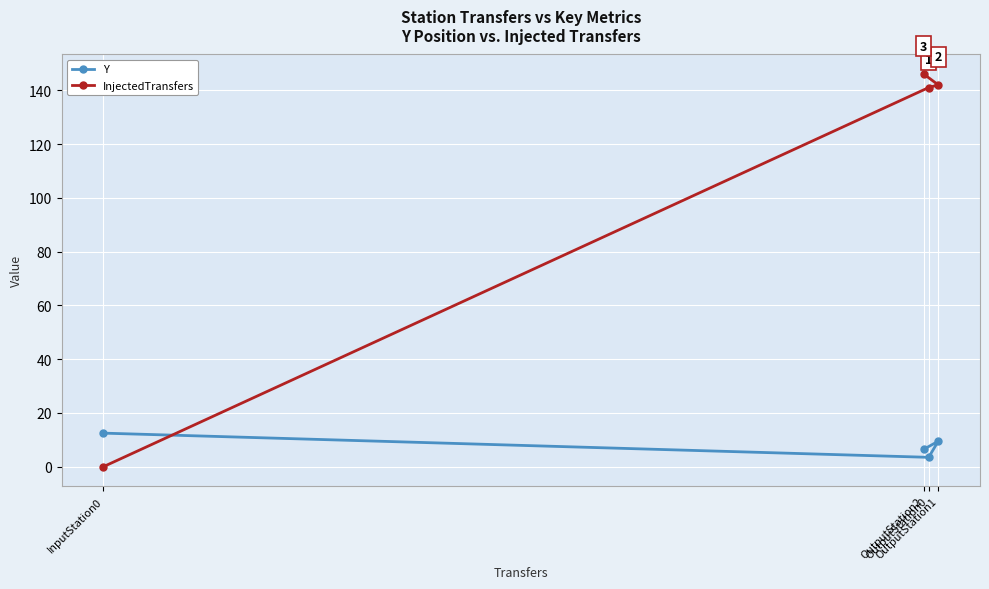

What is the difference between the maximum and minimum values in the Y series?

9.0